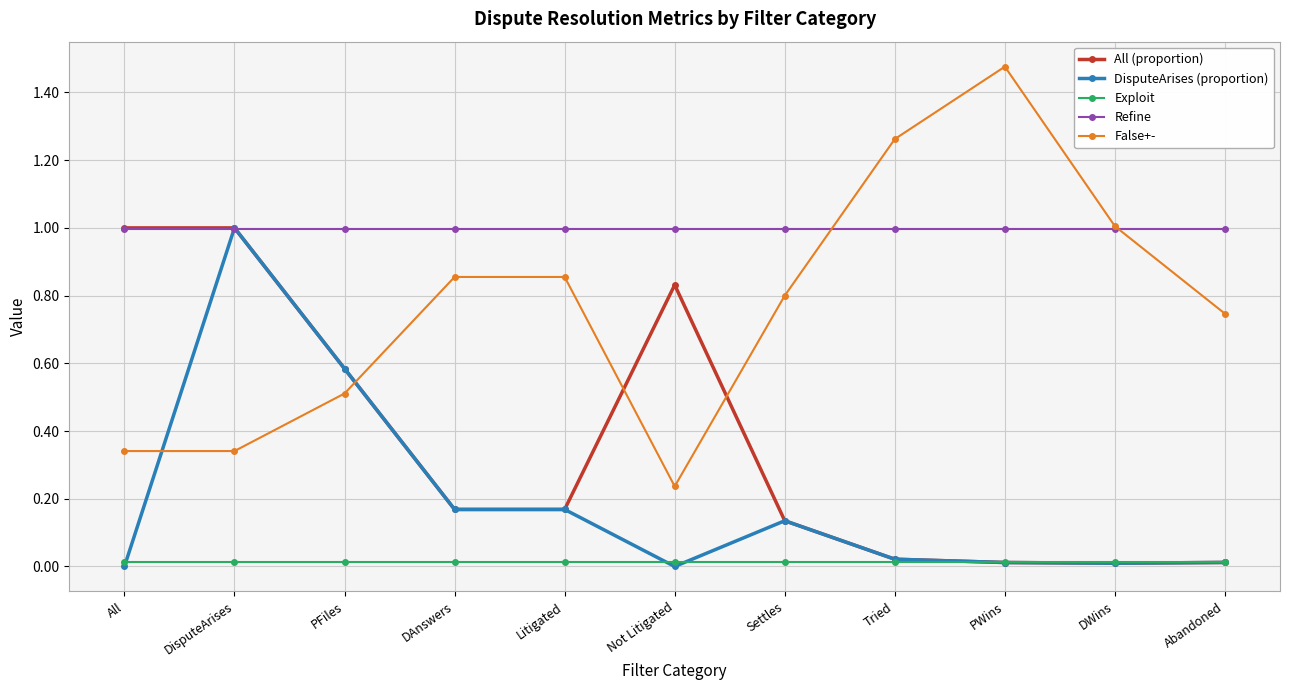

The DisputeArises (proportion) series shows -0.4 at Not Litigated. True or false?

False